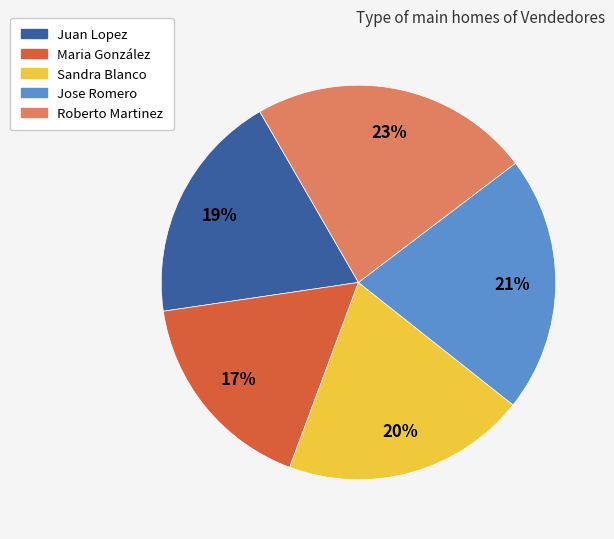

To the nearest percent, what percentage of the pie is Sandra Blanco?

20%